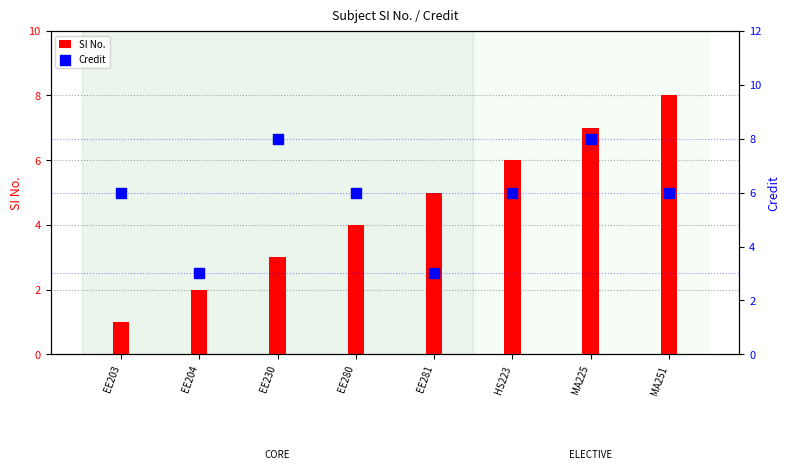

What are all the series names shown in the legend?

SI No., Credit